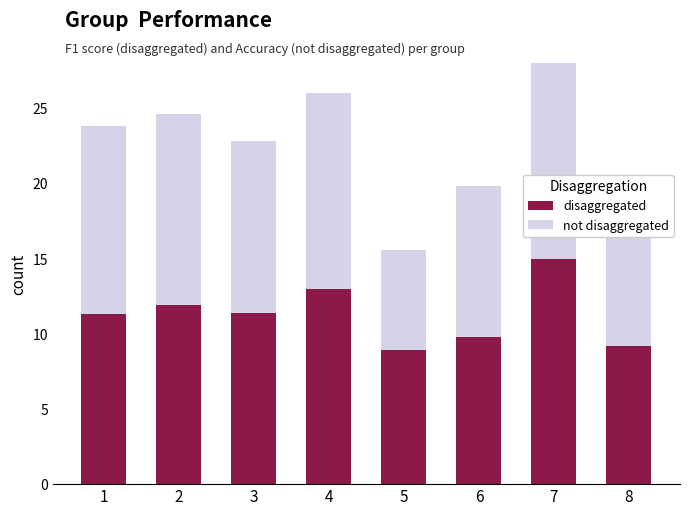

How many bars are there in total?

16